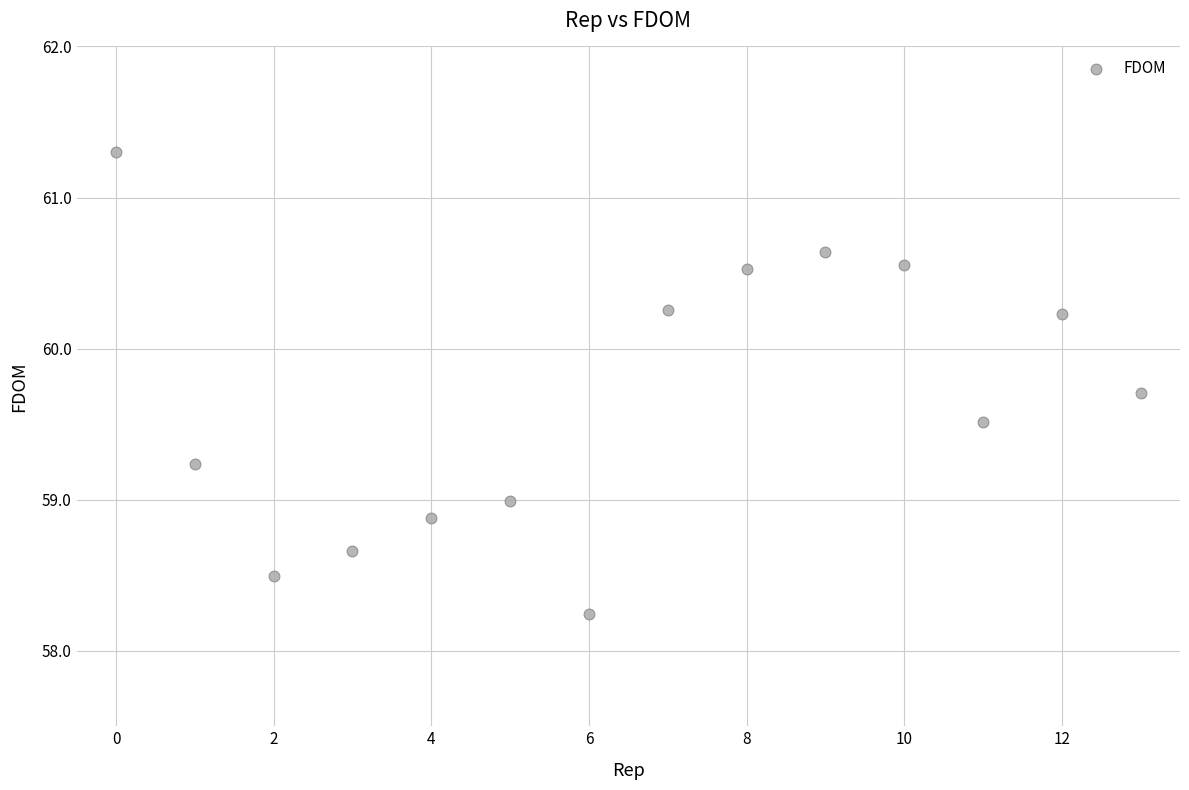

What is the range of Y values (max minus min)?

3.1